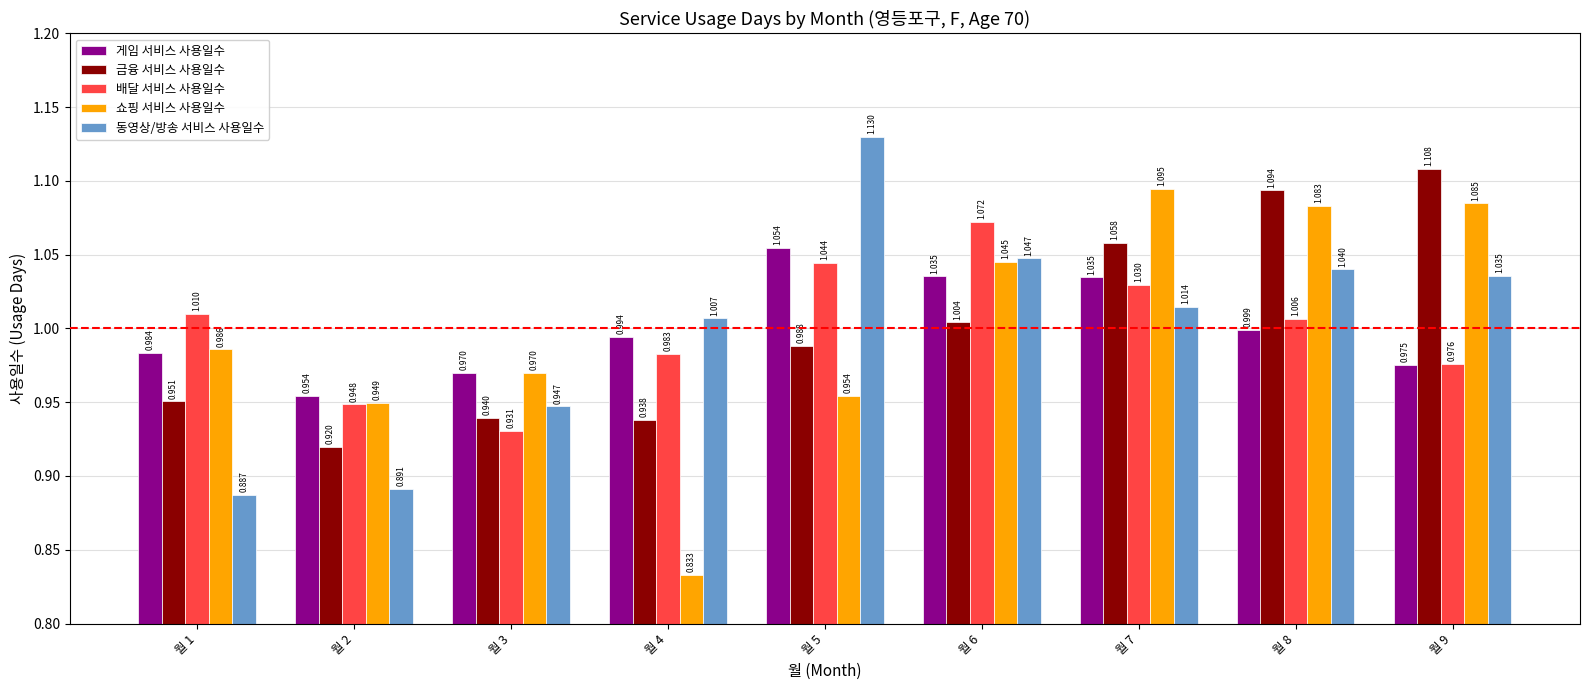

How many values in the 동영상/방송 서비스 사용일수 series exceed 1?

6